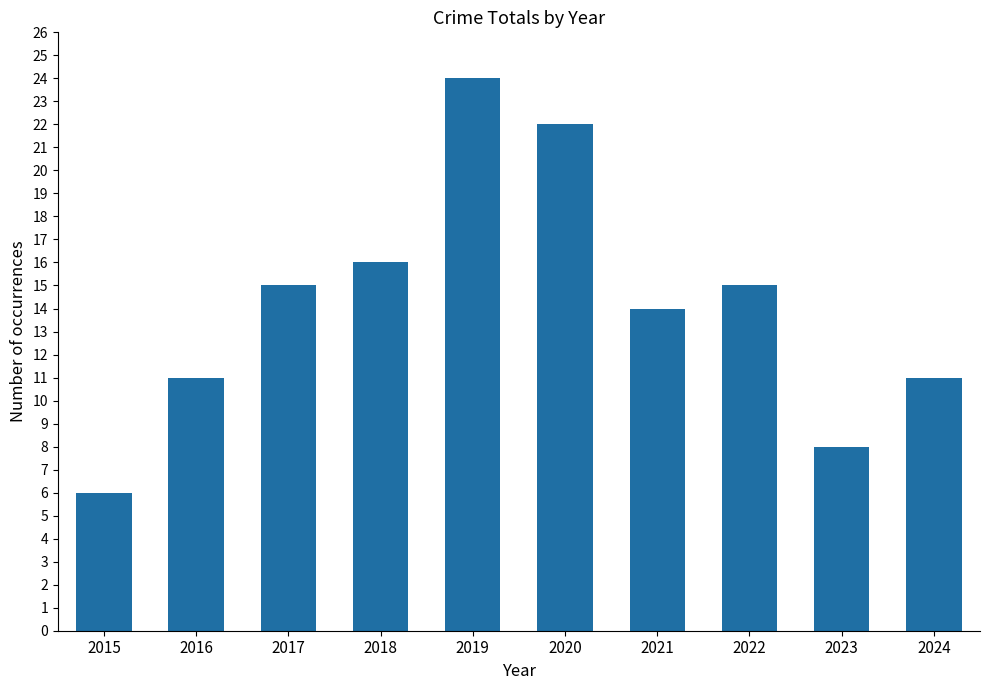

At which category does the chart reach its peak across all series?

2019